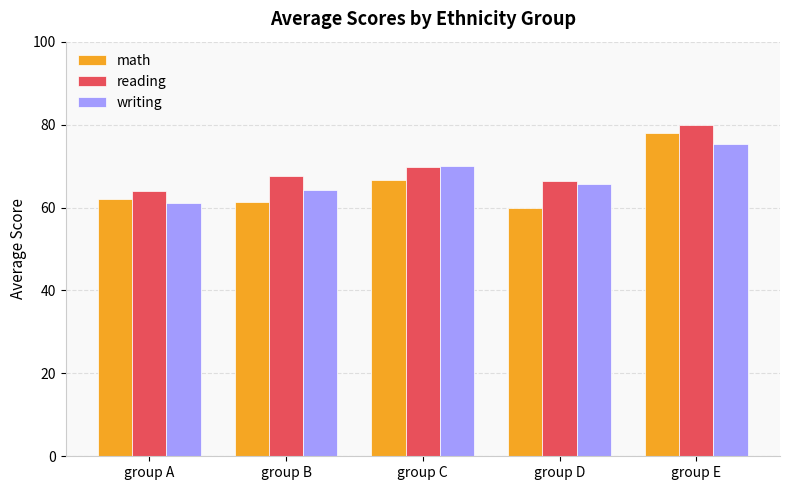

What is the difference between the writing values at group B and group E?

11.2